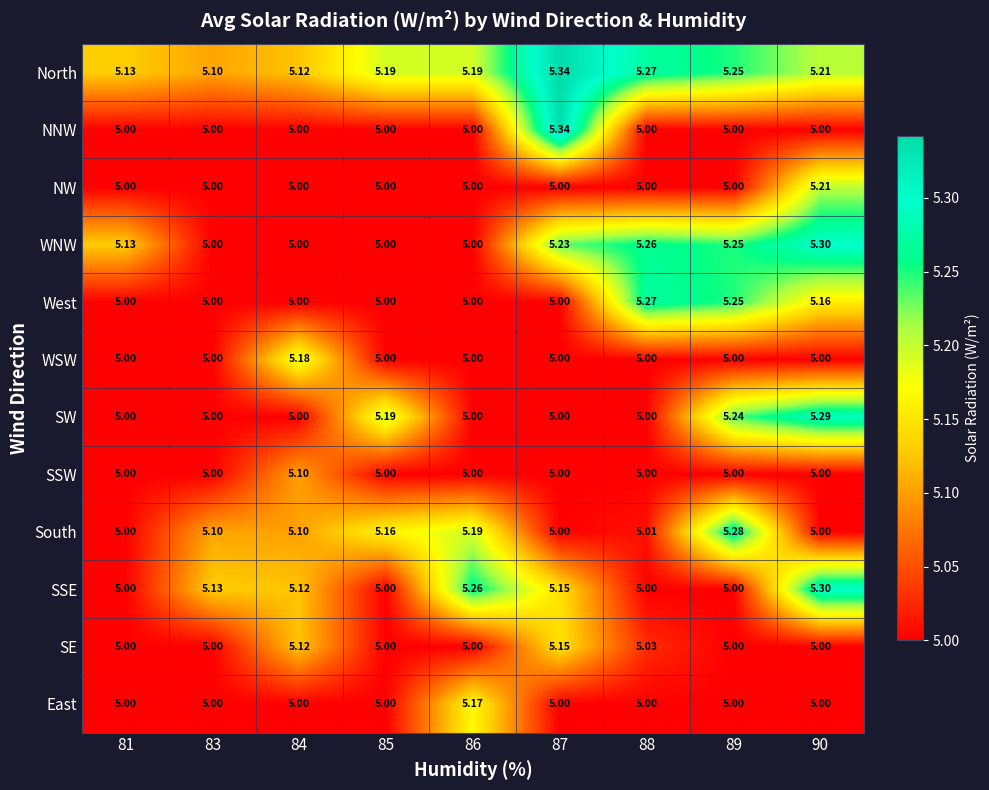

What is the total value across all series at 88?

60.8